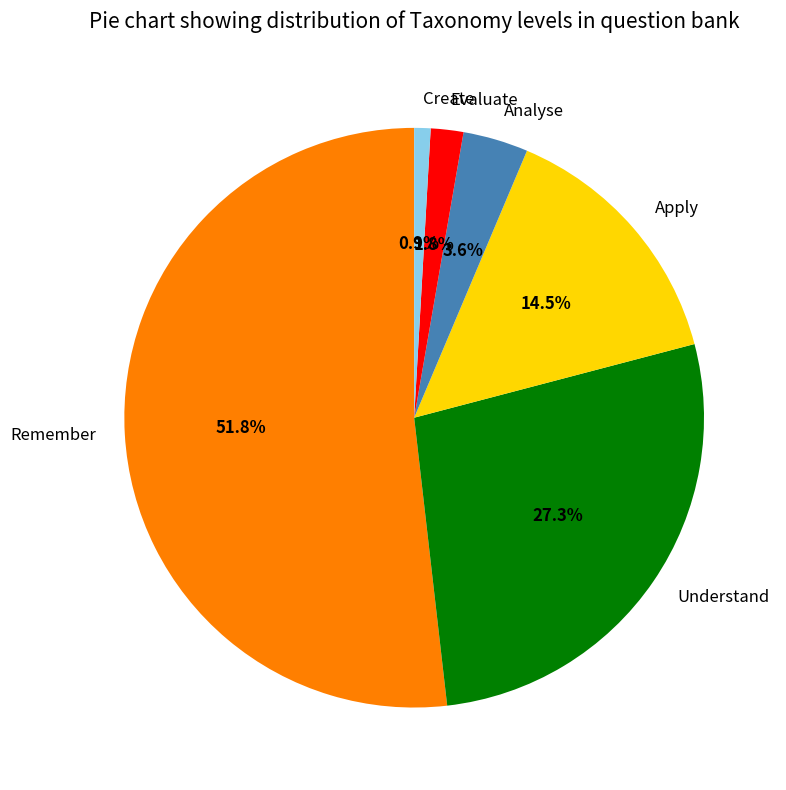

How many slices are in this pie chart?

6